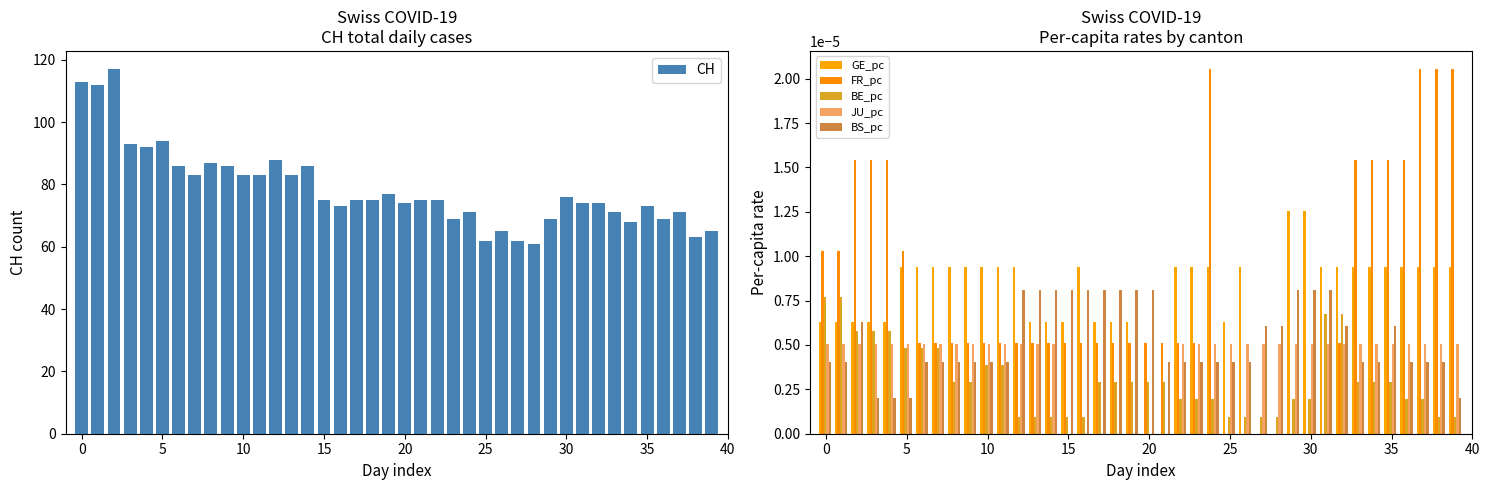

The value of CH at 10 is 137. True or false?

False